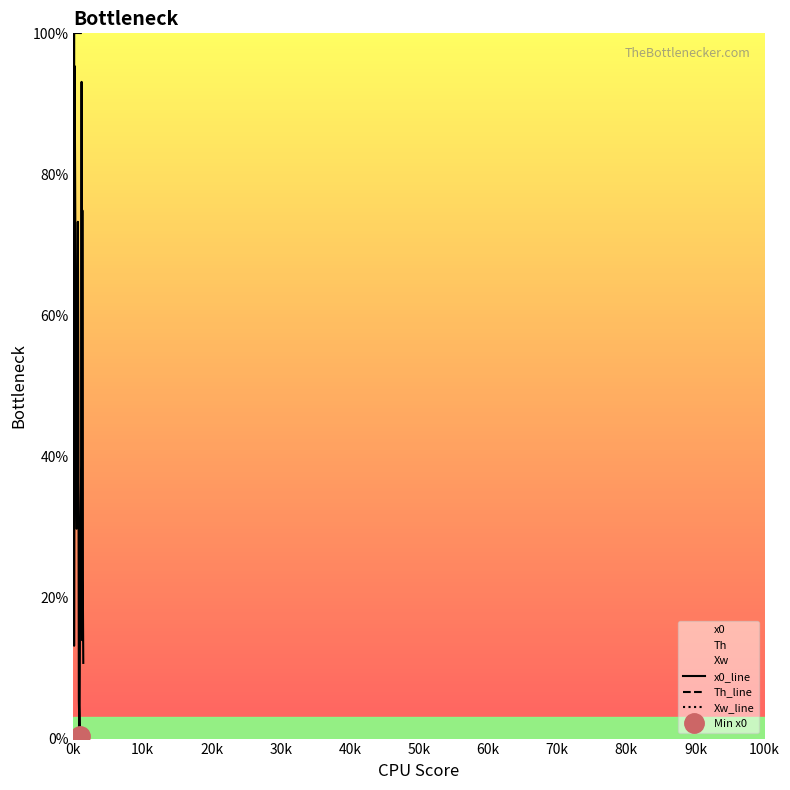

What is the average value of the Xw_line series?

100.0